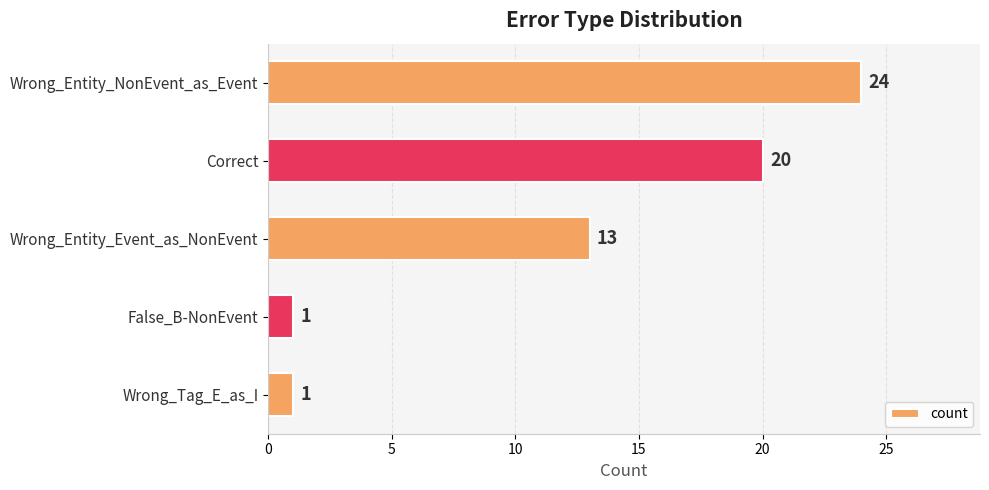

Between Wrong_Entity_NonEvent_as_Event and Correct, which is larger?

Wrong_Entity_NonEvent_as_Event